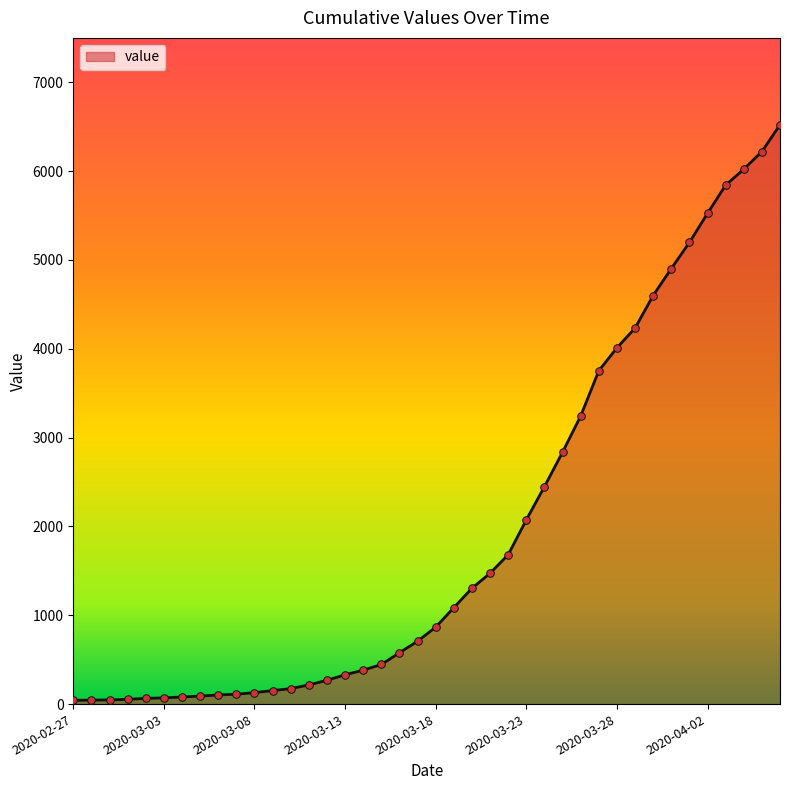

What is the greatest value displayed?

6522